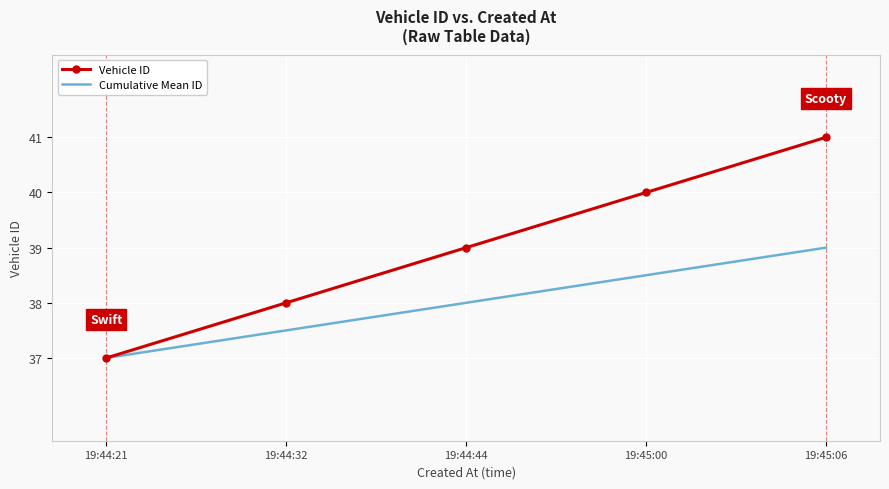

Which series changed the most between 19:44:32 and 19:44:44?

Vehicle ID